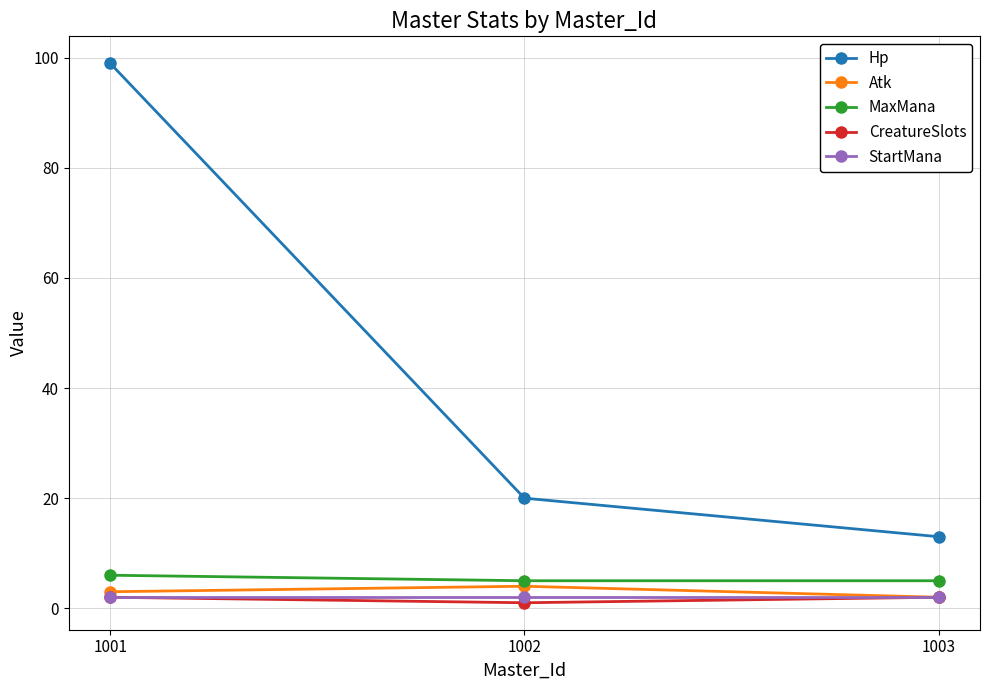

What is the total value across all series at 1002?

32